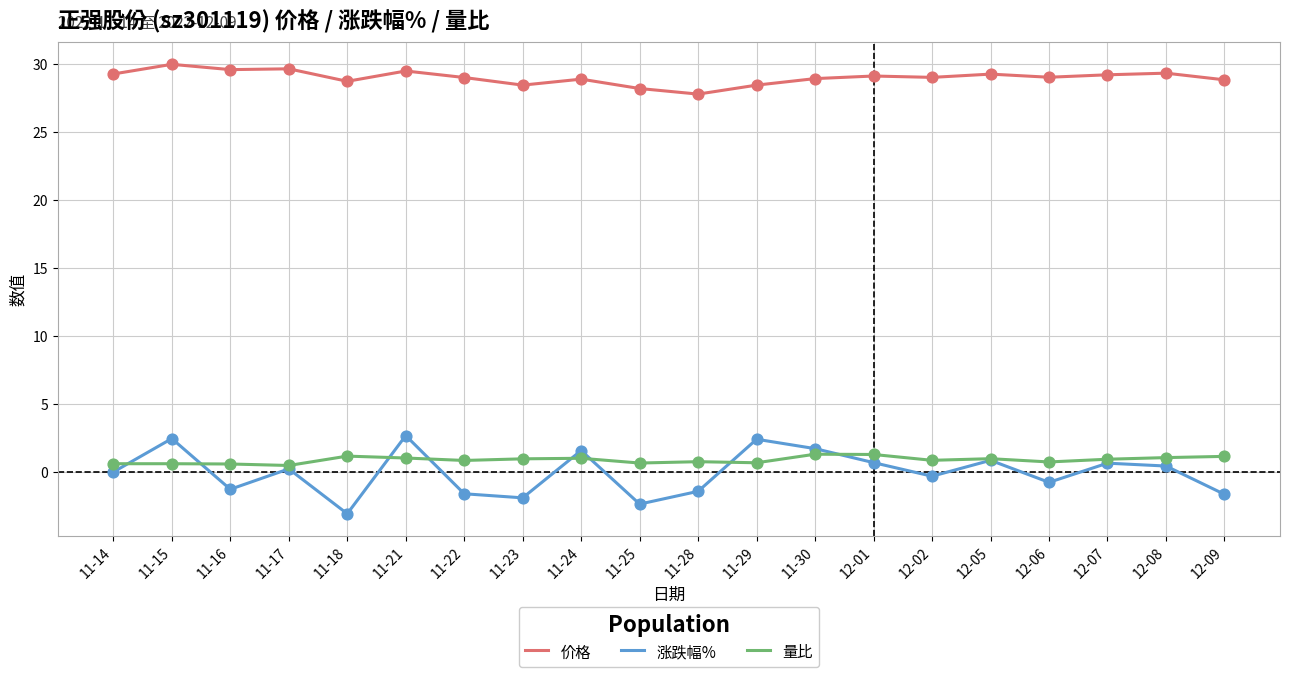

Which series has the largest range (max minus min)?

涨跌幅%